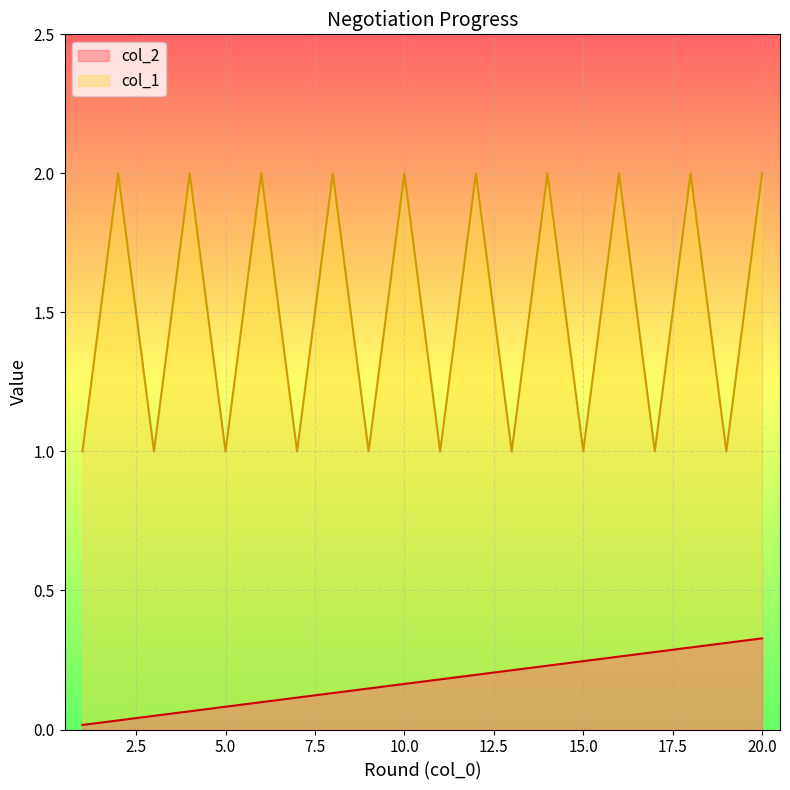

What is the greatest value displayed?

2.0